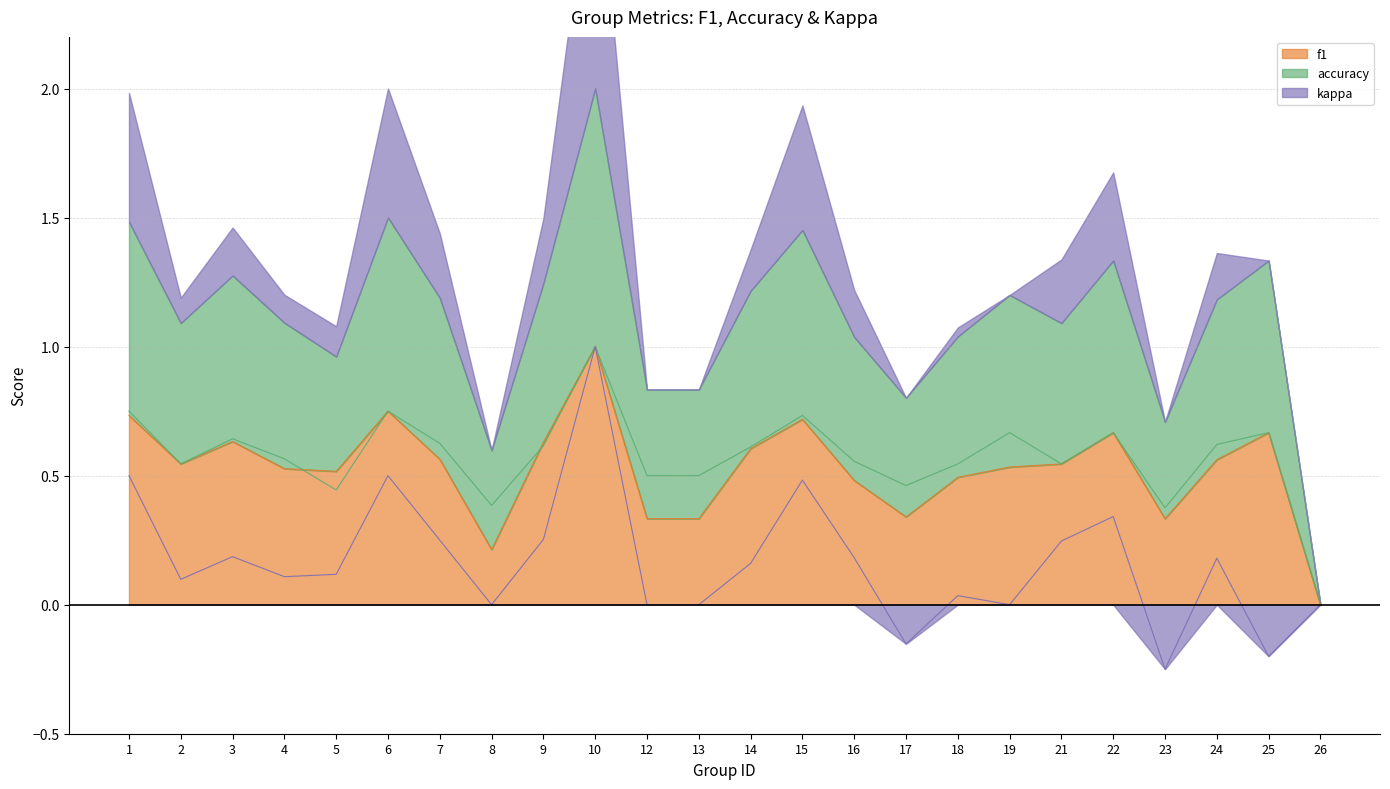

In accuracy, how many points are higher than both neighbors (excluding endpoints)?

7